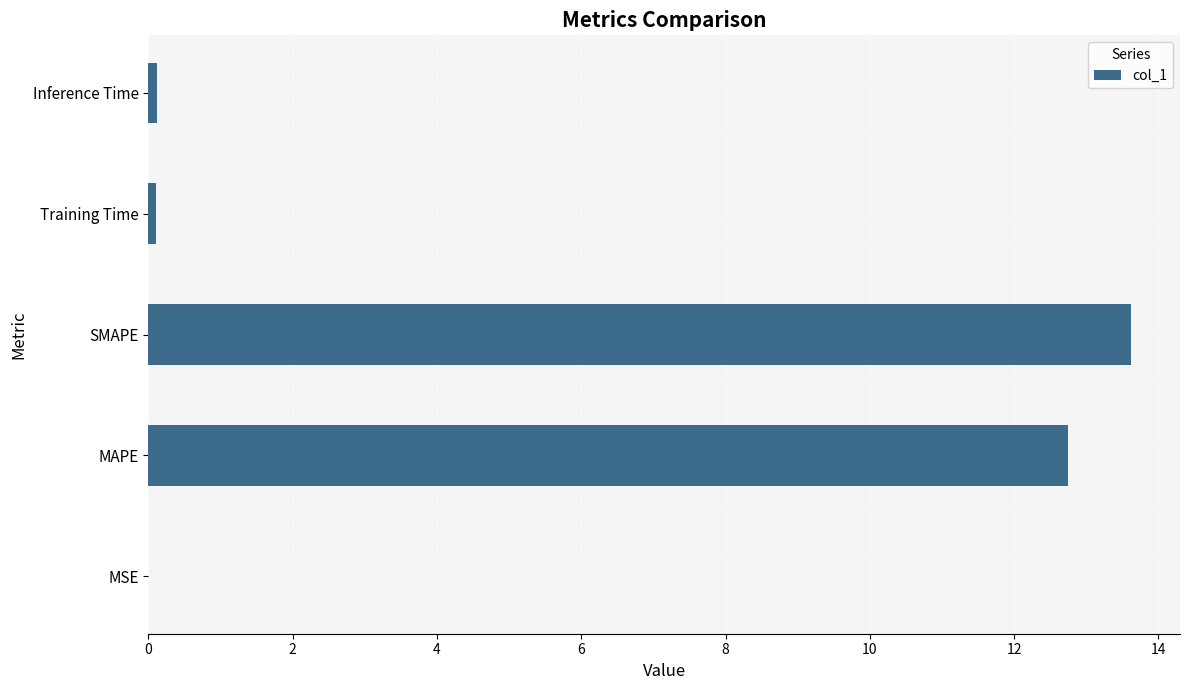

What is the approximate value at SMAPE?

13.6